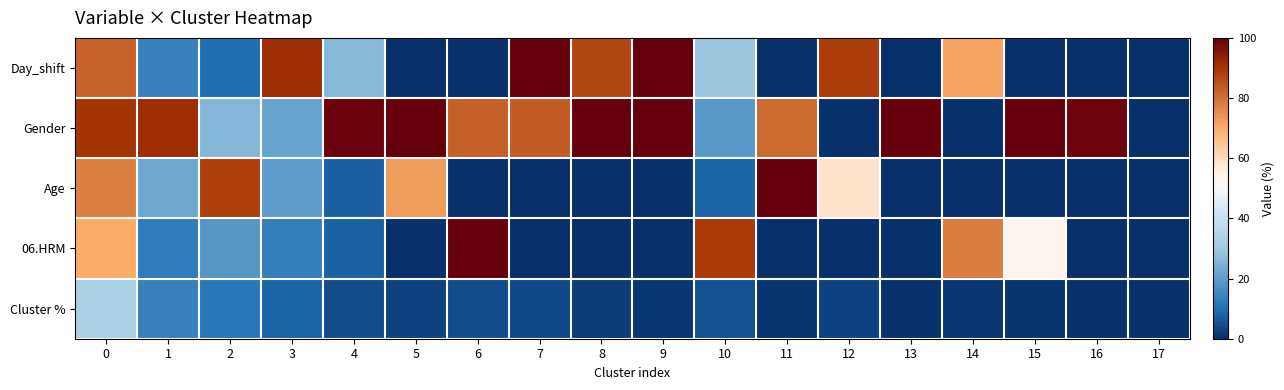

Reading right to left, transcribe all the data shown in this chart.

Day_shift: 17=0.0	16=0.0	15=0.0	14=71.3	13=0.0	12=88.5	11=0.0	10=29.6	9=100.0	8=87.1	7=100.0	6=0.0	5=0.0	4=26.3	3=91.2	2=10.1	1=14.0	0=82.4
Gender: 17=0.0	16=98.8	15=100.0	14=0.0	13=100.0	12=0.0	11=81.2	10=19.1	9=100.0	8=100.0	7=83.3	6=82.7	5=100.0	4=99.3	3=21.7	2=26.1	1=91.4	0=90.2
Age: 17=0.0	16=0.0	15=0.0	14=0.0	13=0.0	12=58.9	11=100.0	10=8.6	9=0.0	8=0.0	7=0.0	6=0.0	5=72.8	4=7.8	3=19.5	2=88.1	1=22.4	0=77.6
06.HRM: 17=0.0	16=0.0	15=54.0	14=77.9	13=0.0	12=0.0	11=0.0	10=88.9	9=0.0	8=0.0	7=0.0	6=100.0	5=0.0	4=7.9	3=12.9	2=18.5	1=12.7	0=70.0
Cluster %: 17=0.6	16=0.7	15=1.0	14=1.5	13=0.7	12=3.0	11=0.9	10=5.2	9=1.2	8=2.1	7=4.2	6=4.3	5=3.0	4=4.7	3=8.2	2=11.6	1=14.0	0=33.1